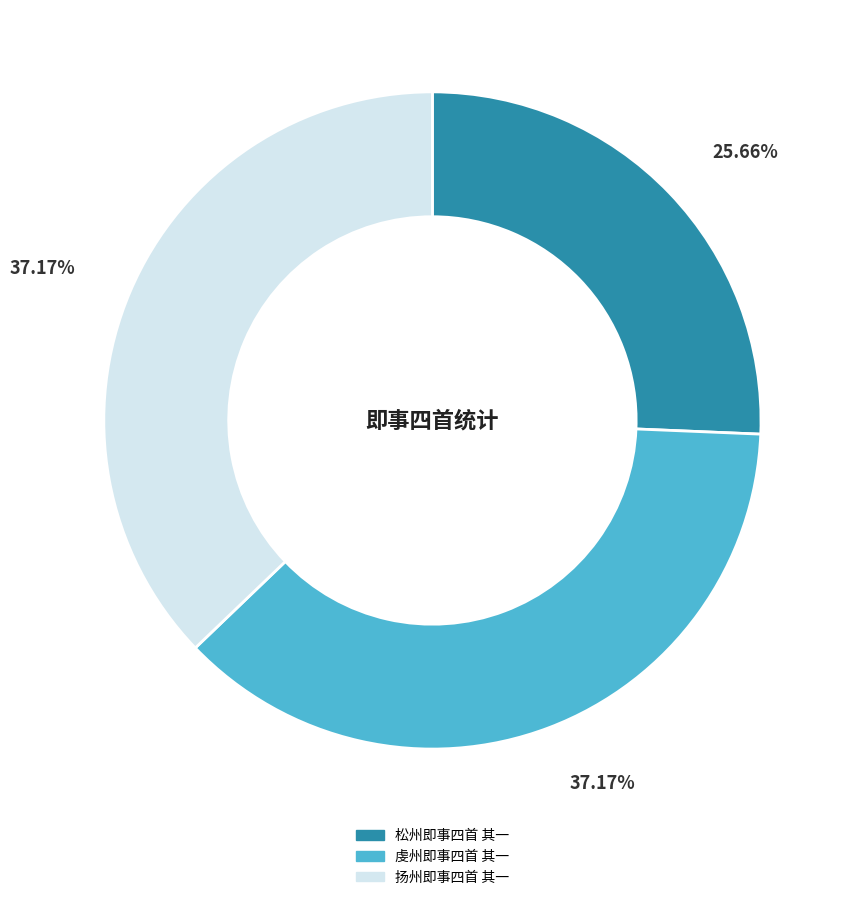

To the nearest percent, what percentage of the pie is 扬州即事四首 其一?

37%